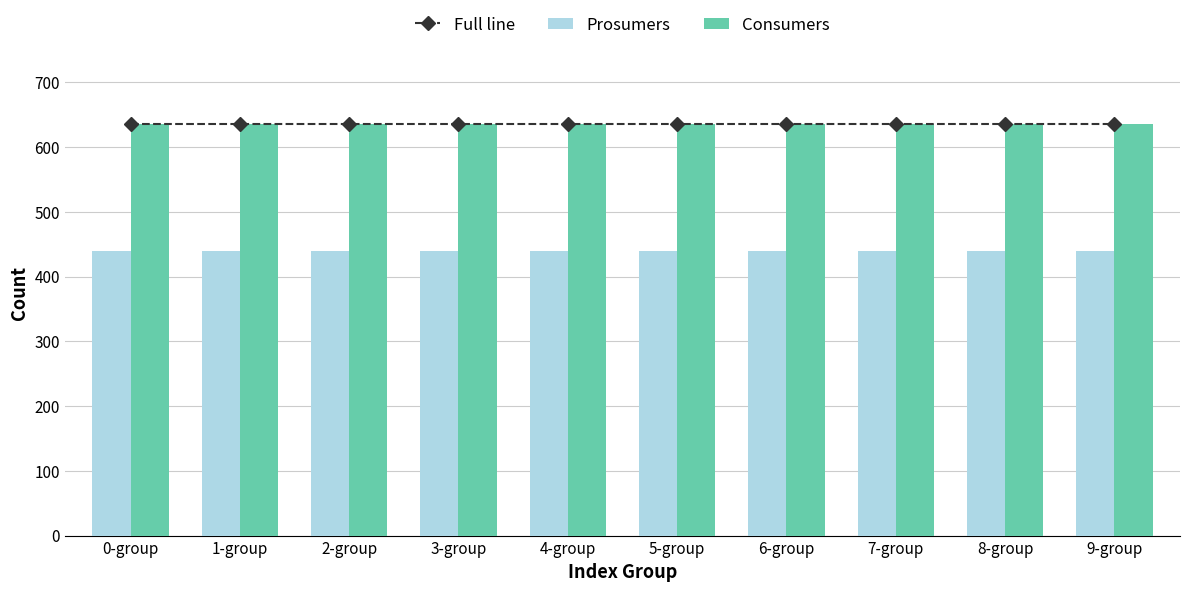

At which category is the sum across all series the highest?

0-group